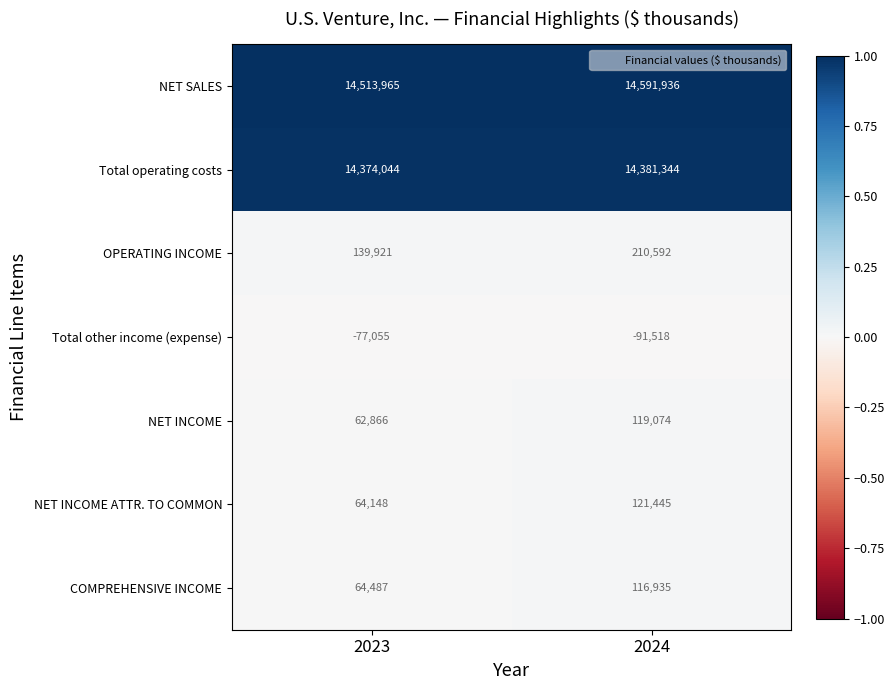

What is the spread (max minus min) of values at 2024?

14683454